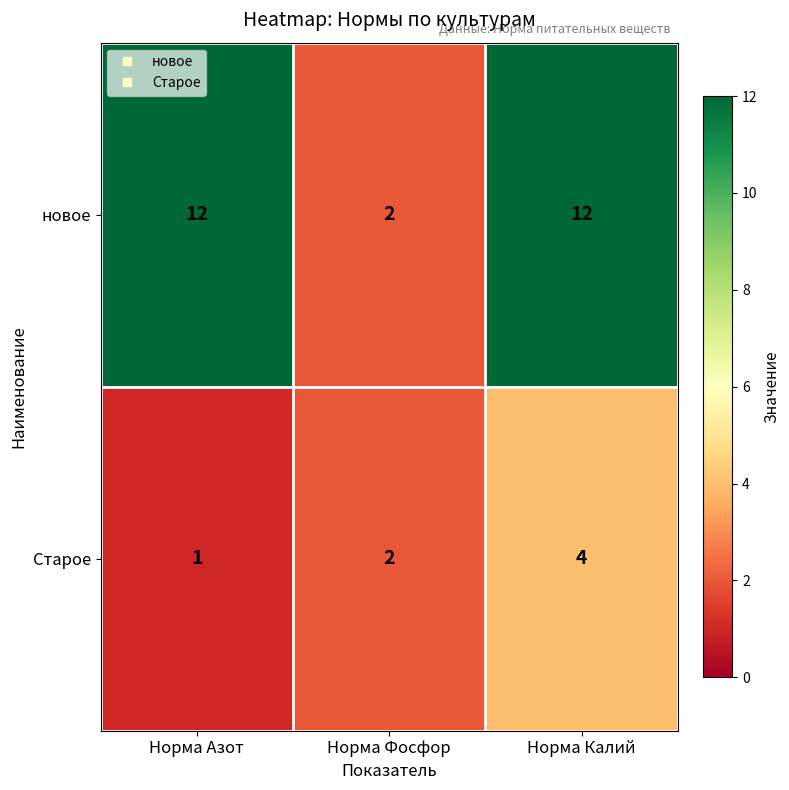

How many Старое values are between 1 and 4?

3